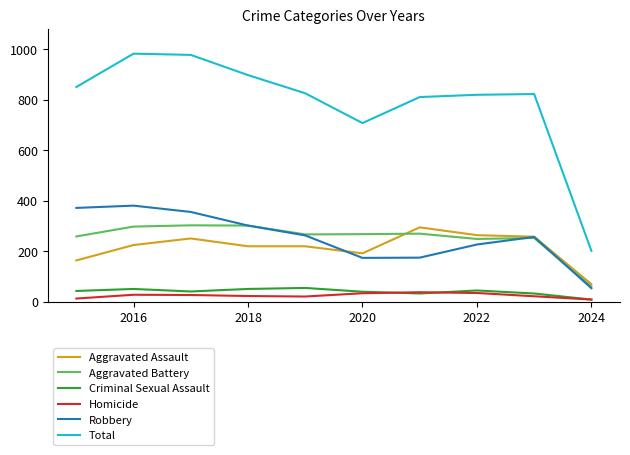

How many lines are shown in the chart?

6